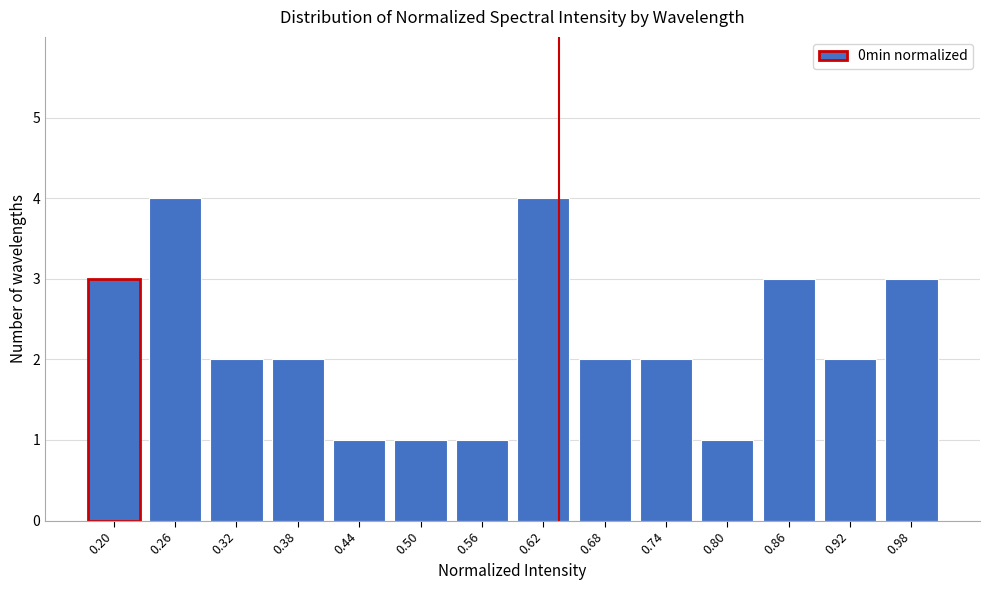

Reading right to left, what are all the values shown in this chart?

3	2	3	1	2	2	4	1	1	1	2	2	4	3